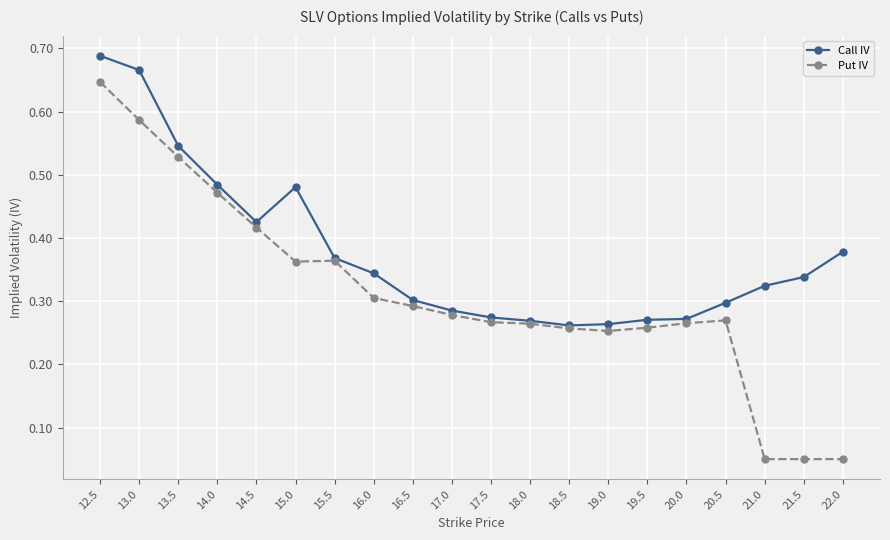

Count the Call IV values in the range 0 to 1.

20